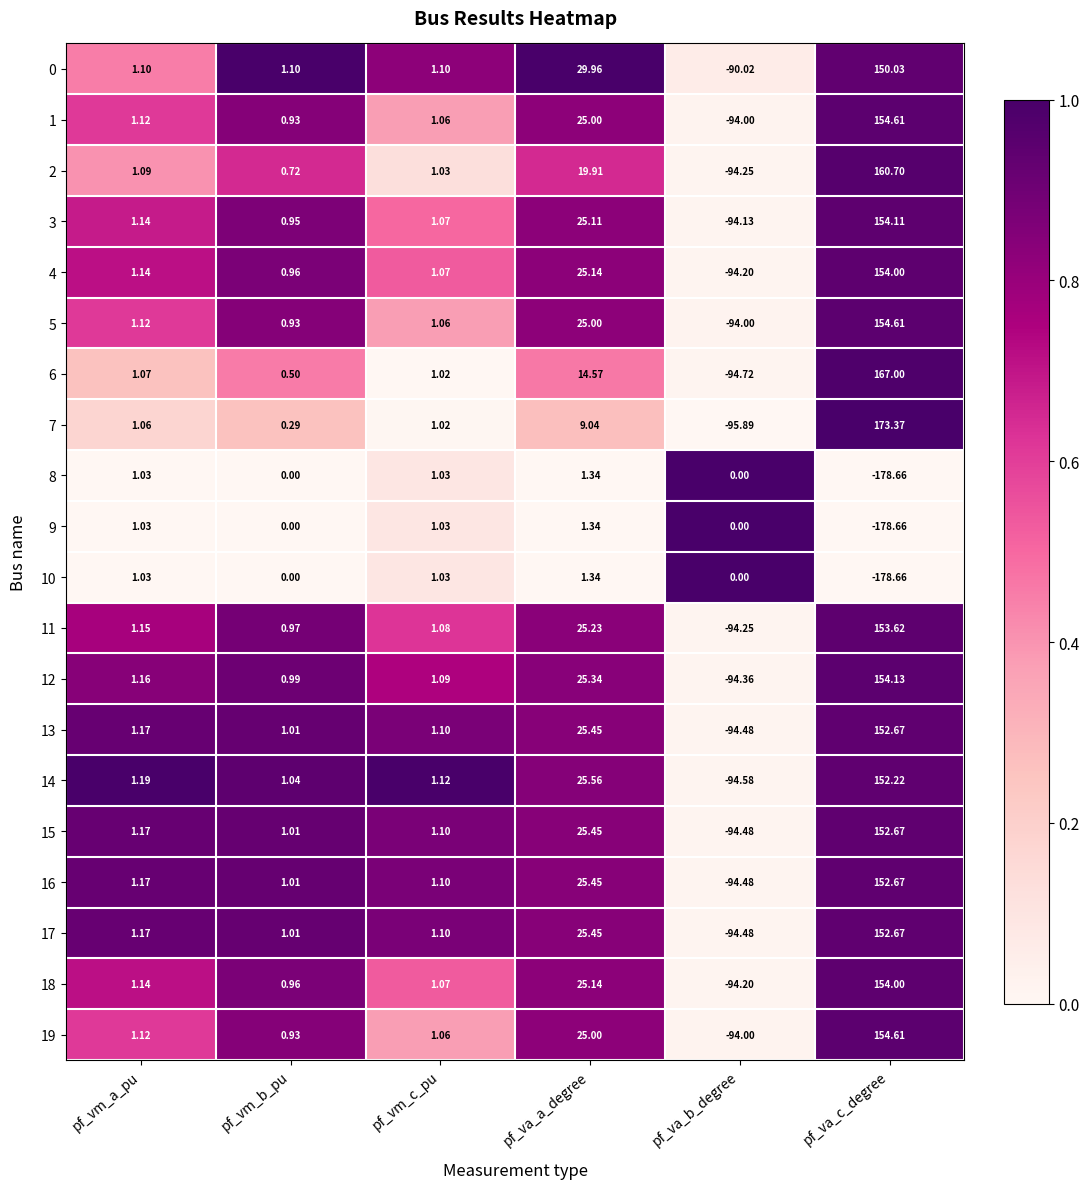

Where is 11 nearest to the value 29?

pf_va_a_degree